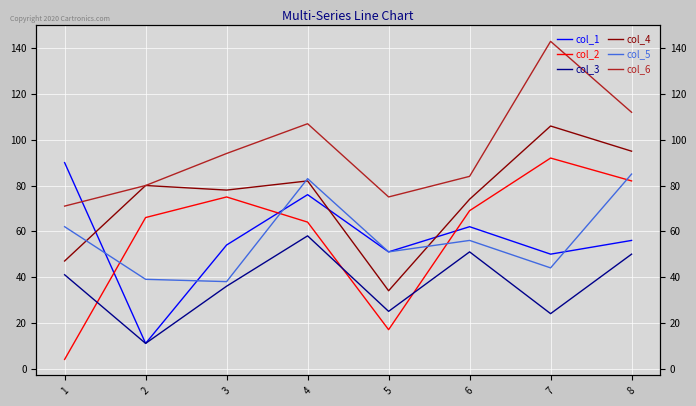

Reading left to right, extract all data points from this chart.

col_1: 90	11	54	76	51	62	50	56
col_2: 4	66	75	64	17	69	92	82
col_3: 41	11	36	58	25	51	24	50
col_4: 47	80	78	82	34	74	106	95
col_5: 62	39	38	83	51	56	44	85
col_6: 71	80	94	107	75	84	143	112